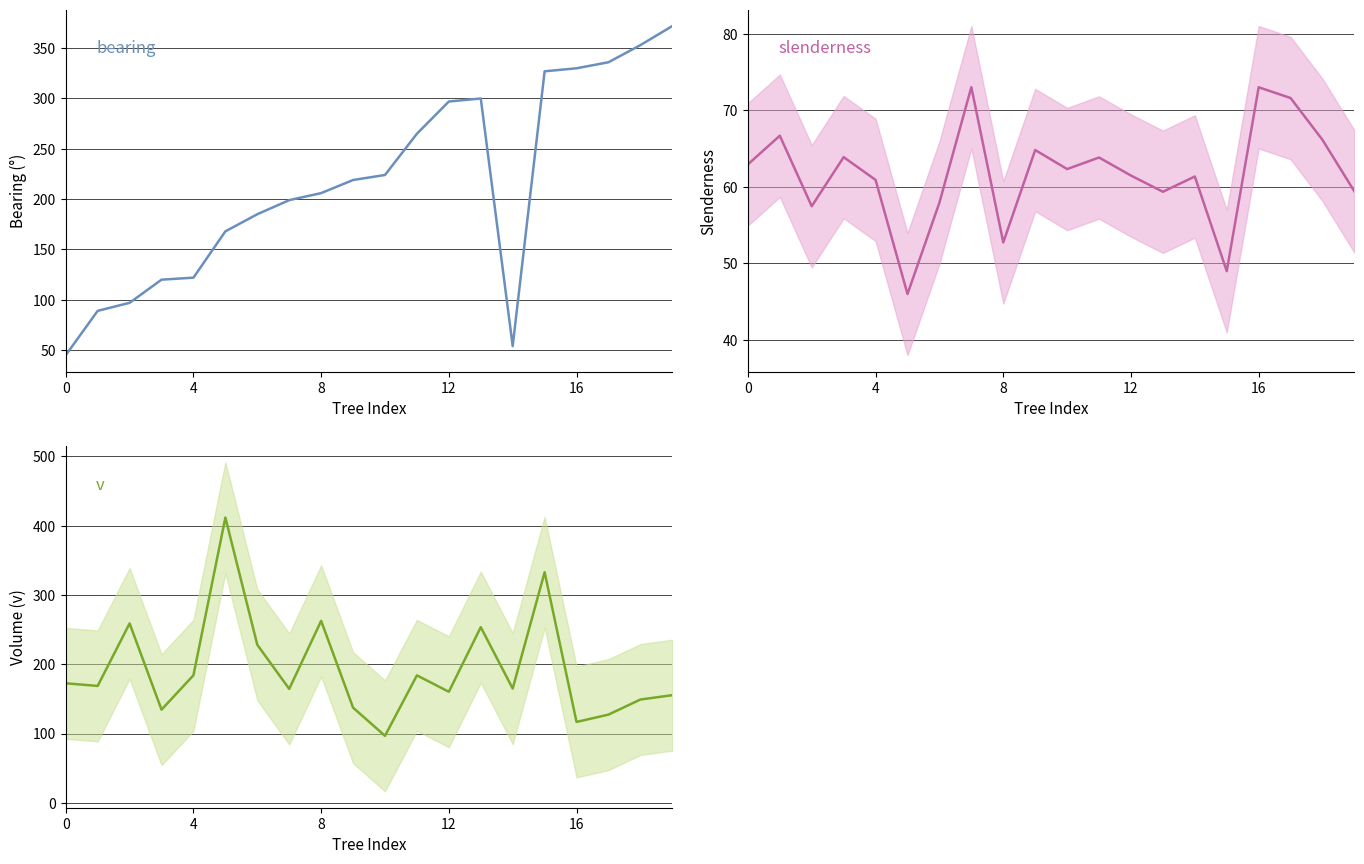

At 10, list the series in order from largest to smallest.

bearing, v, slenderness